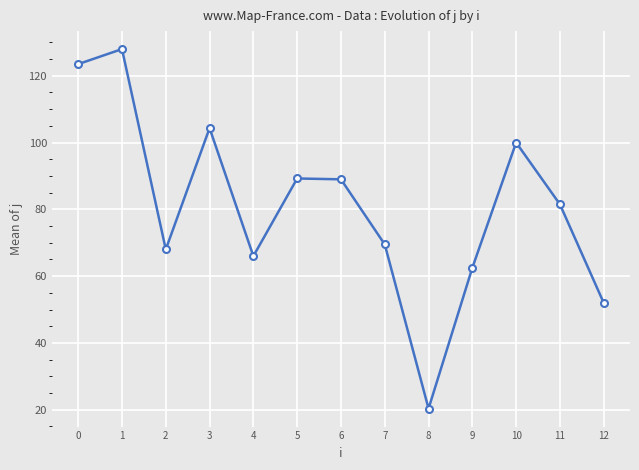

Does the chart have visible grid lines?

Yes